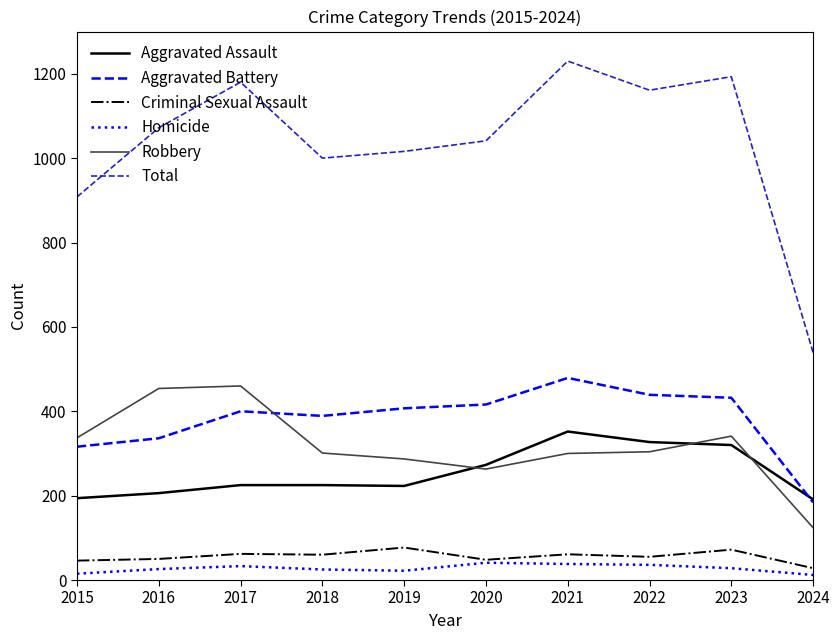

List the series in order of their peak value, highest first.

Total, Aggravated Battery, Robbery, Aggravated Assault, Criminal Sexual Assault, Homicide